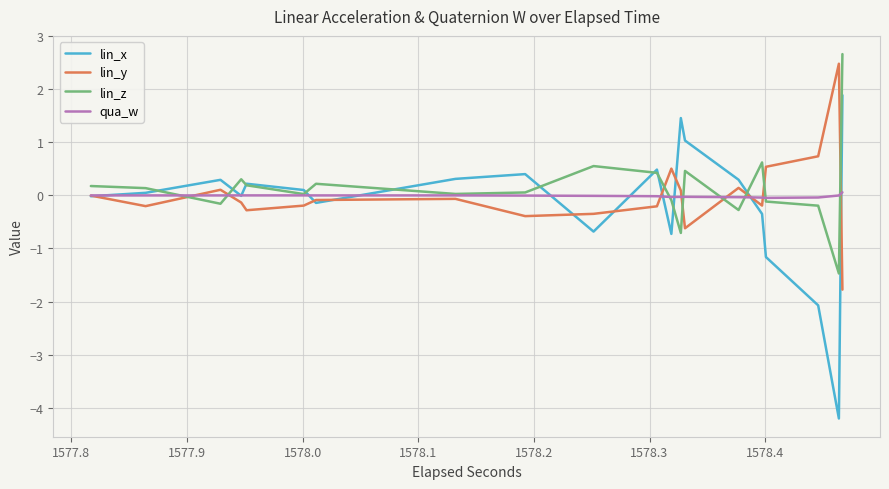

What is the minimum value for lin_x?

-4.2